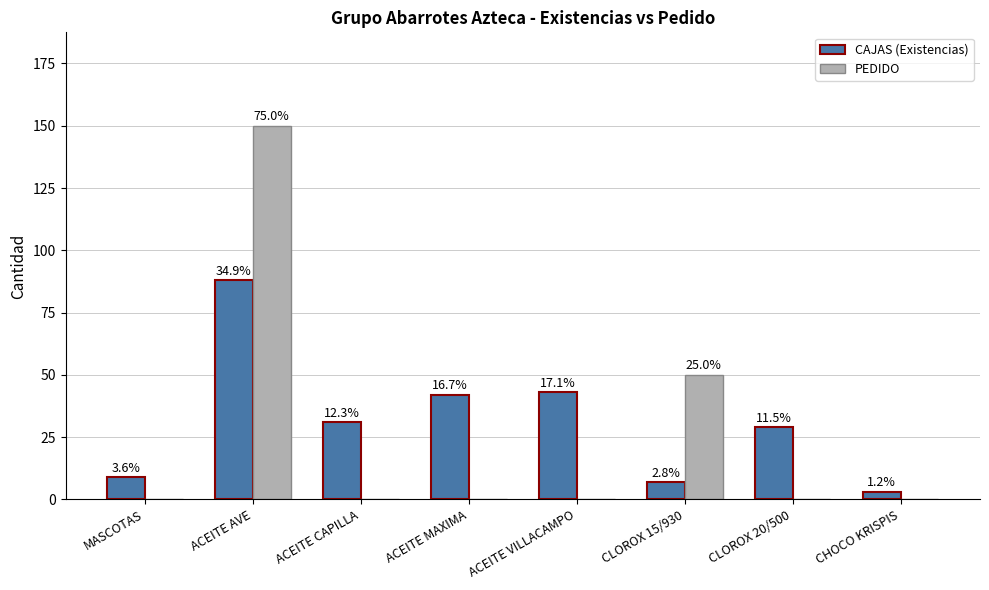

What is the highest value of the CAJAS (Existencias) series?

88